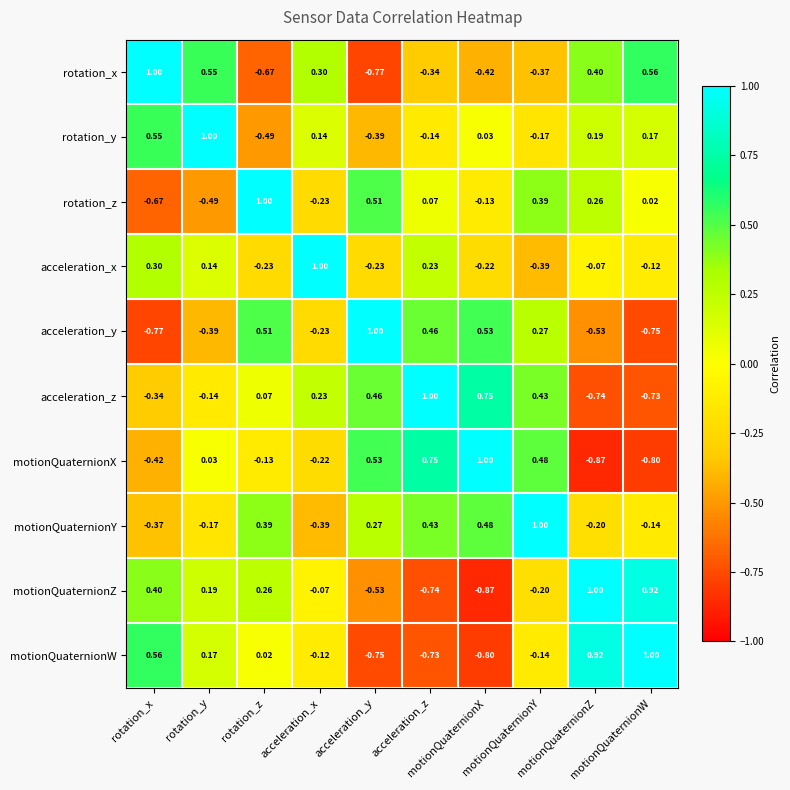

Count the number of categories in the chart.

10